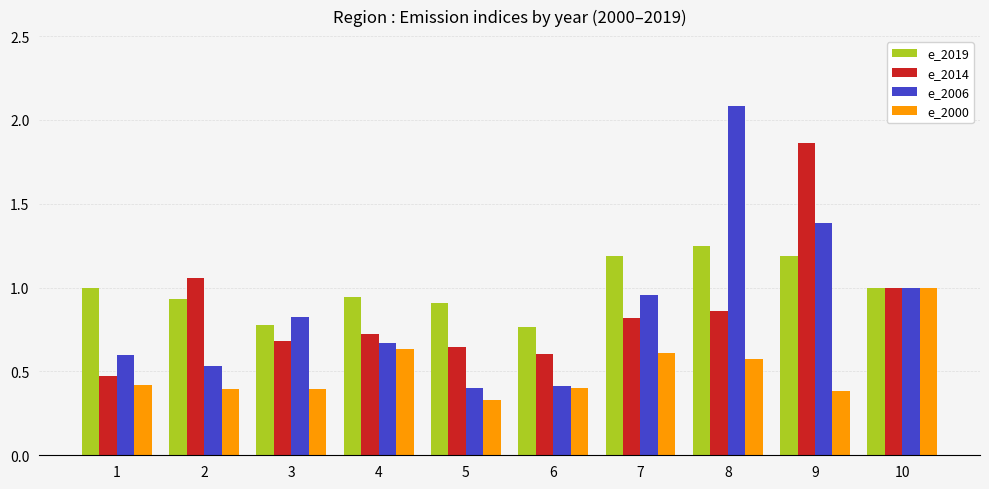

At which label is e_2000 closest to 0?

5